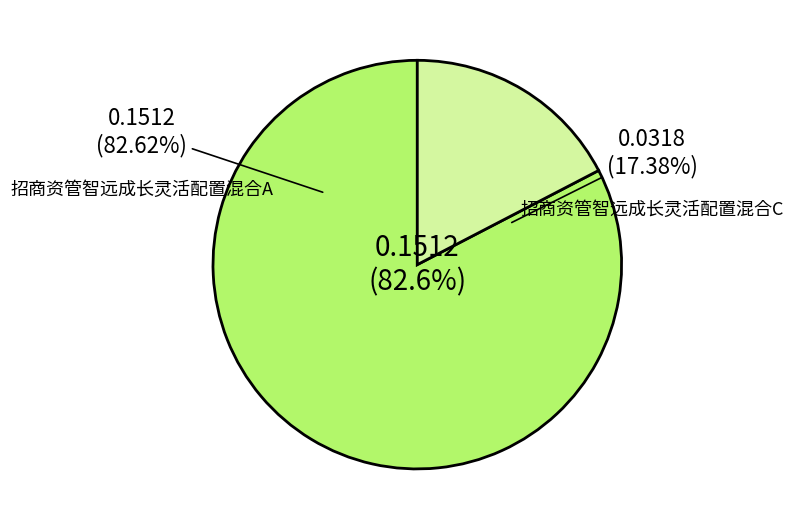

To the nearest percent, what is the difference between the 招商资管智远成长灵活配置混合A and 招商资管智远成长灵活配置混合C slice percentages?

65%